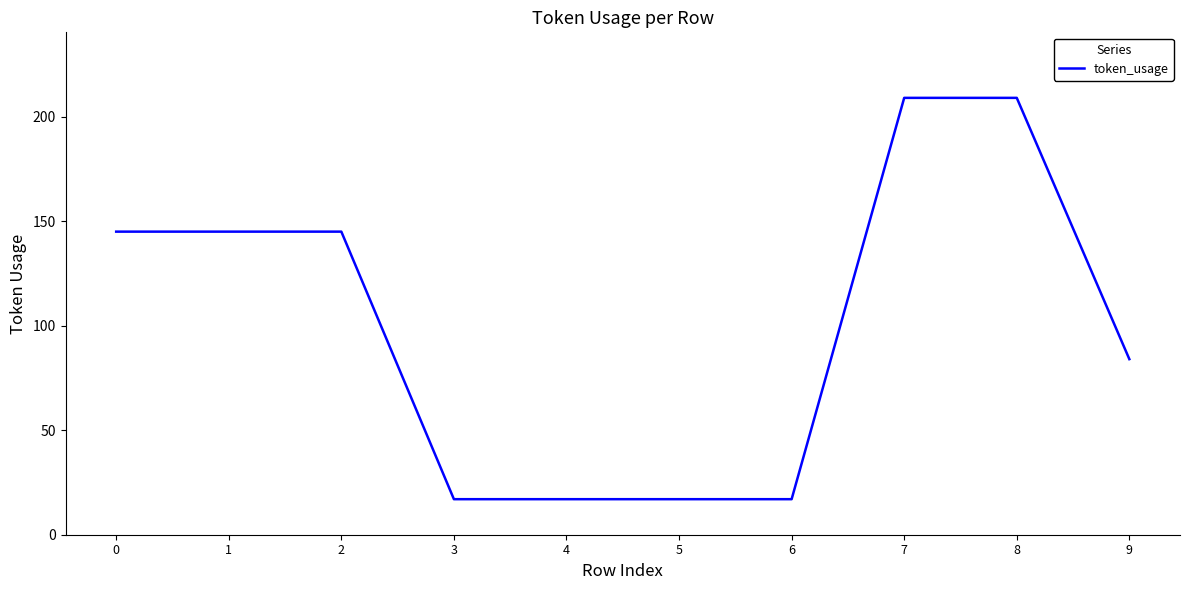

True or false: the data shows 145 at 0.

True